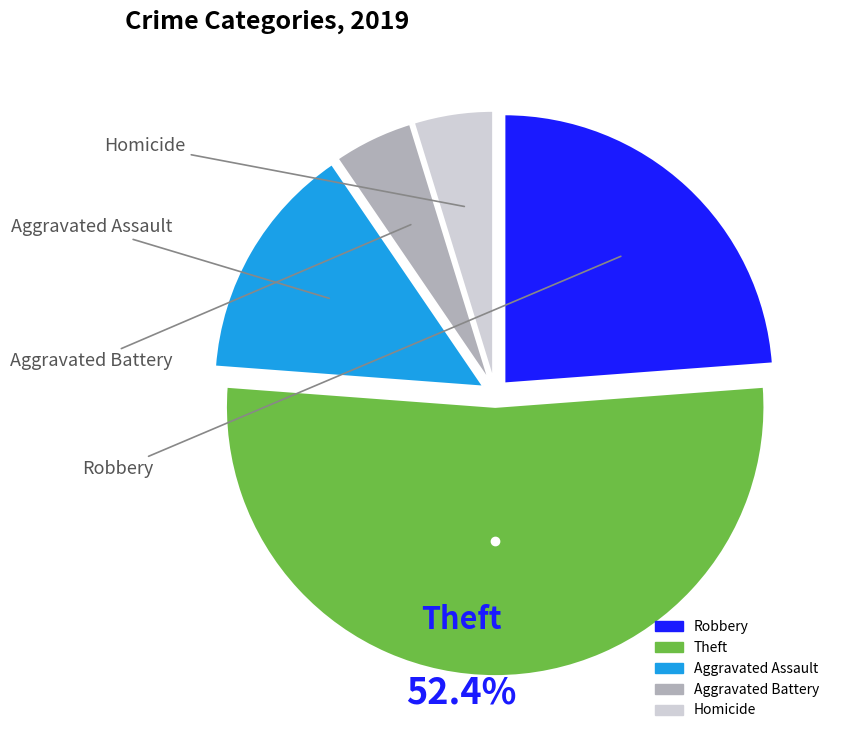

Which has a higher value, Robbery or Aggravated Assault?

Robbery